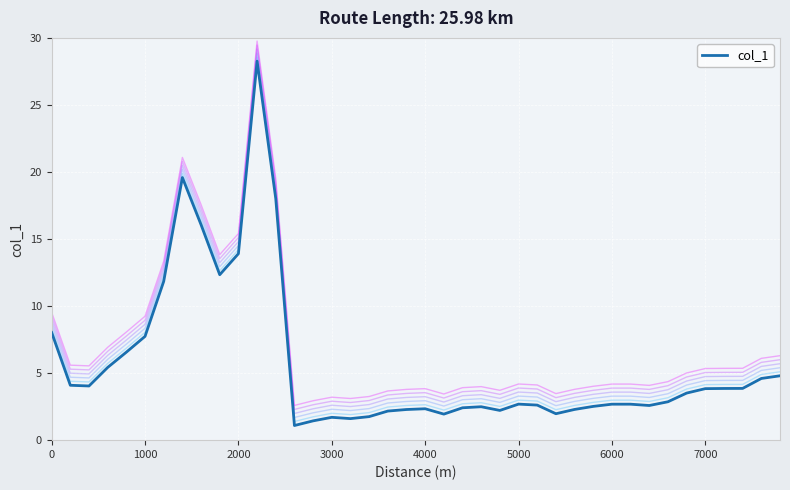

What is the lowest value of the col_1 series?

1.1